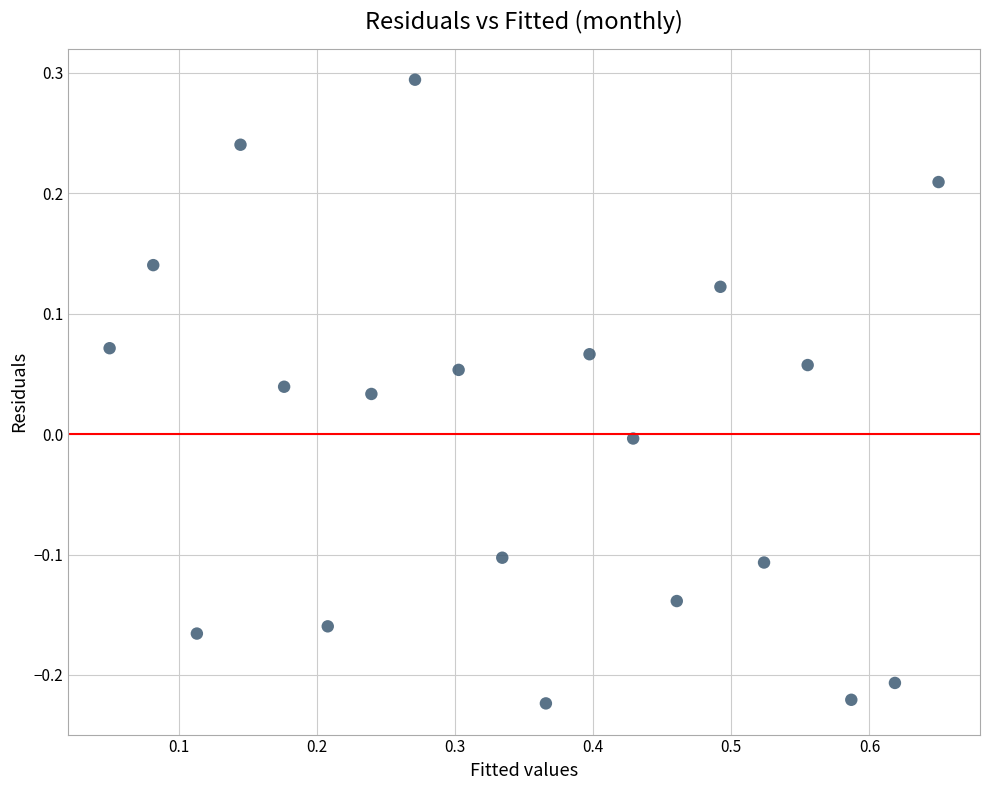

What is the range of X values (max minus min)?

0.6